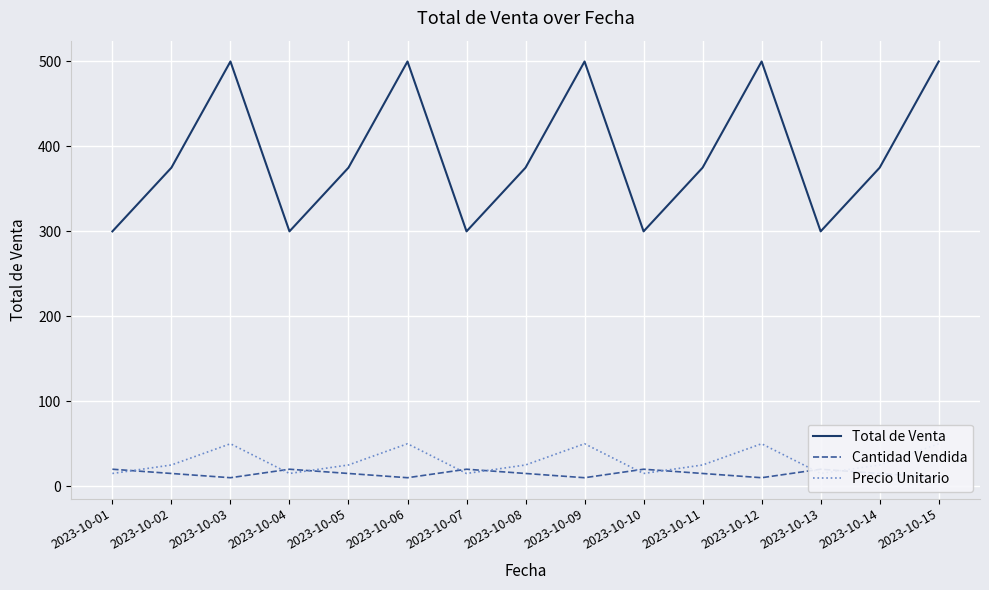

How many Cantidad Vendida values are between 10 and 20?

15